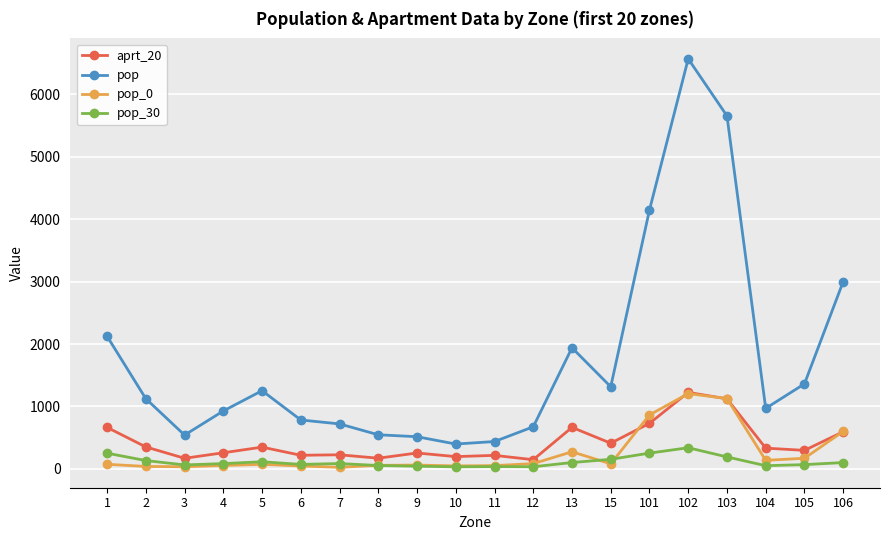

What is the greatest value displayed?

6570.0